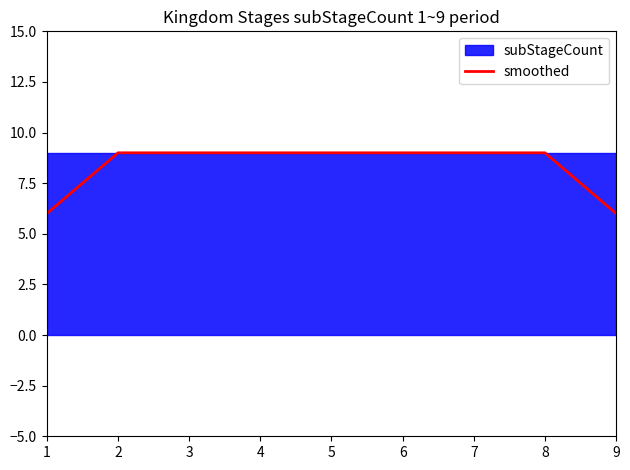

At which label is the value closest to 7?

1